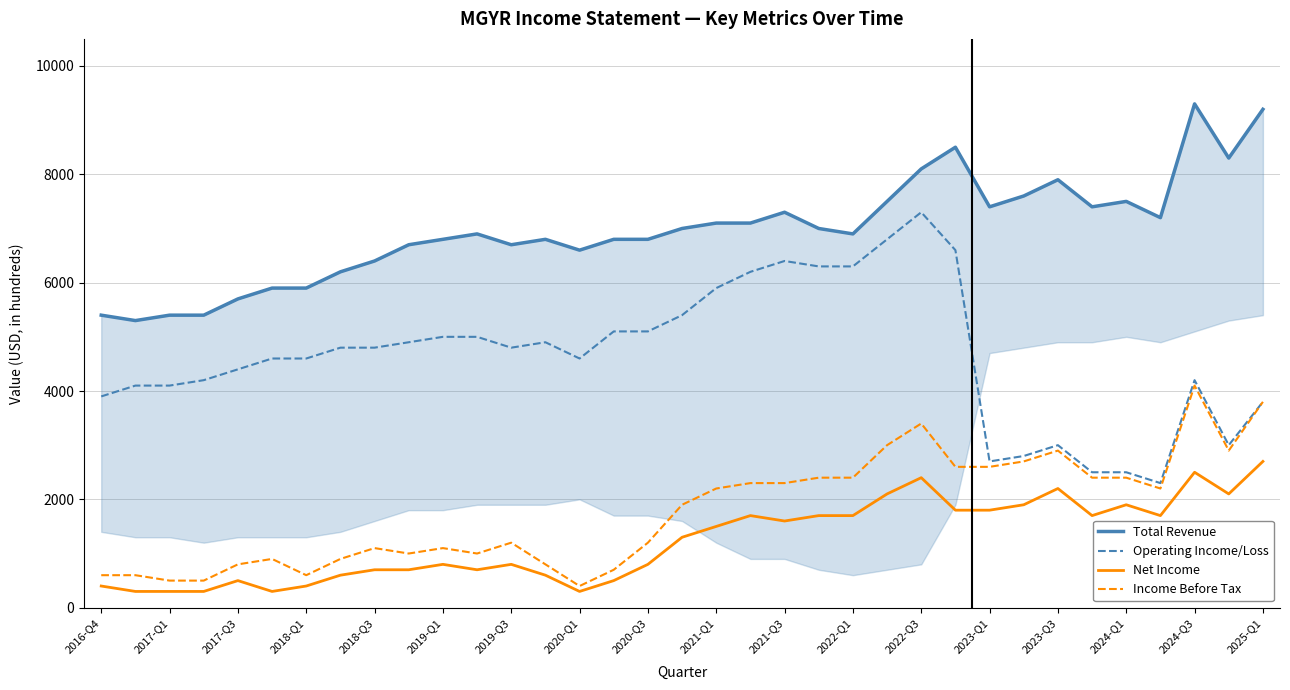

Which series has the largest total across all categories?

Total Revenue